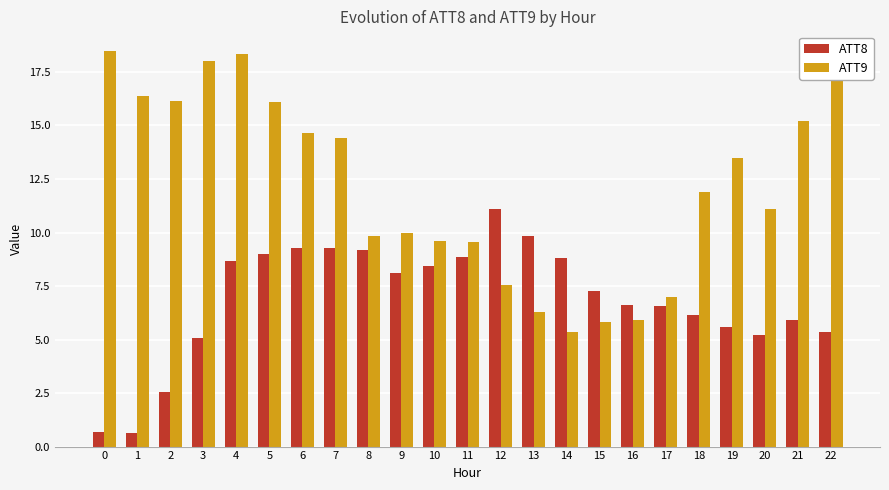

At which label is ATT9 closest to 11?

20